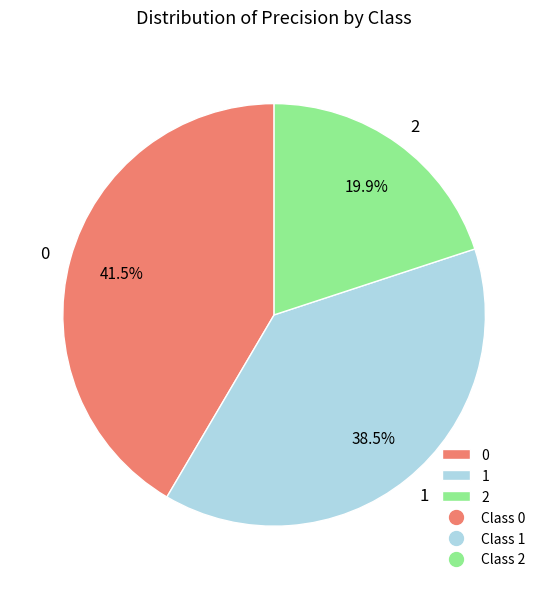

Count the number of slices in the pie.

3